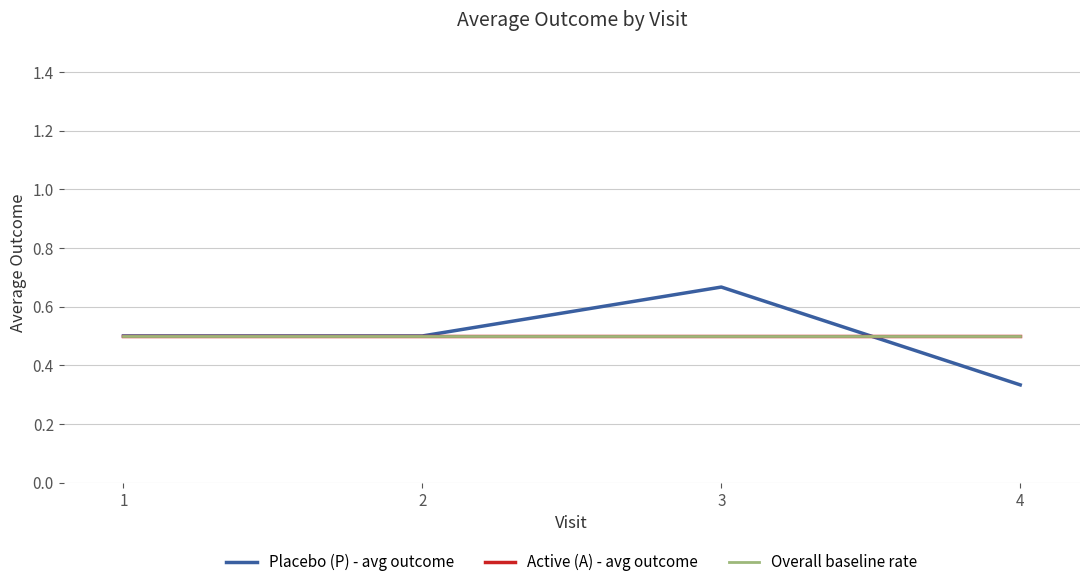

What is the total value across all series at 2?

1.5